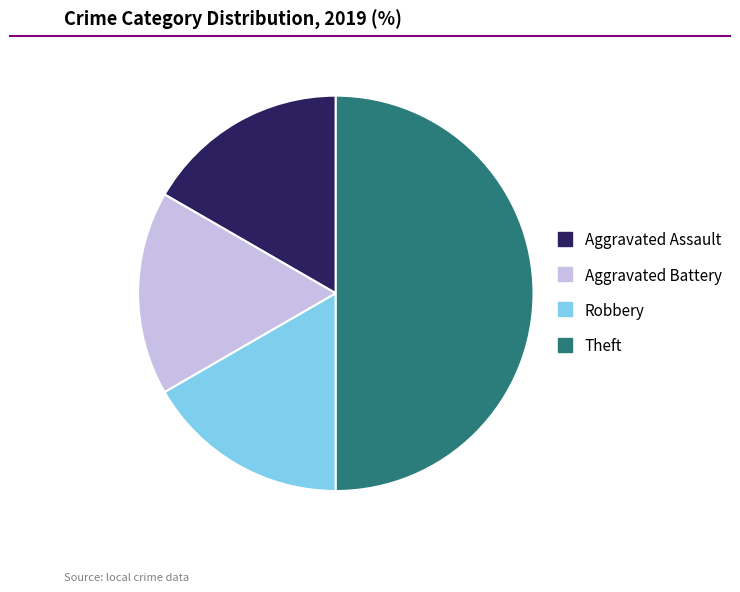

Does Aggravated Assault represent more than half of the total?

No